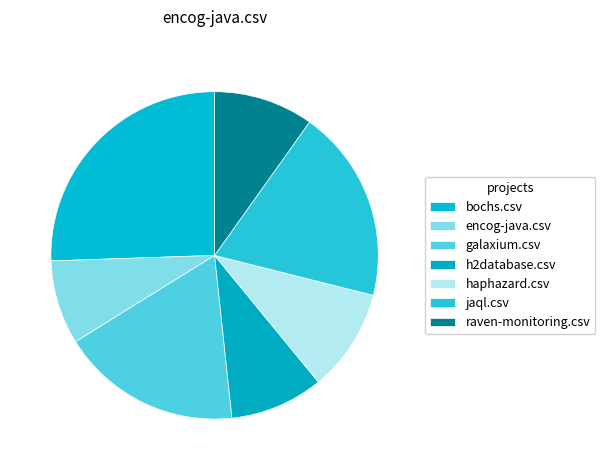

To the nearest percent, what portion does raven-monitoring.csv represent?

10%